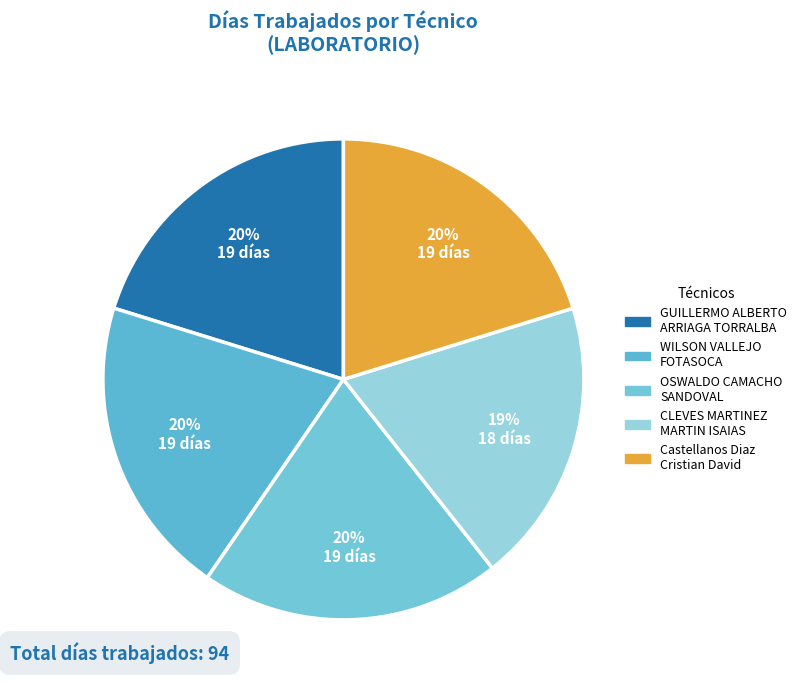

Is there a majority slice in this chart?

No